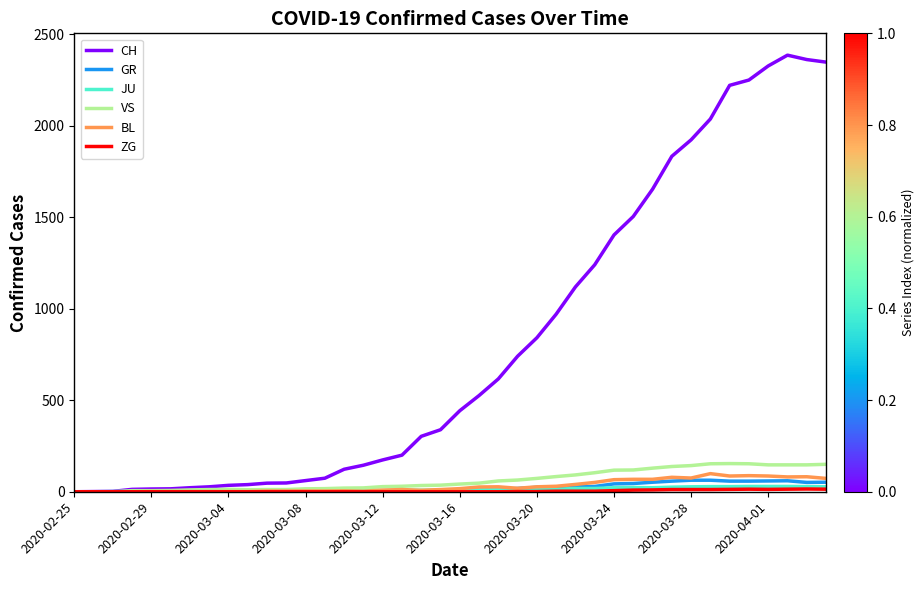

Which series has the widest spread of values?

CH